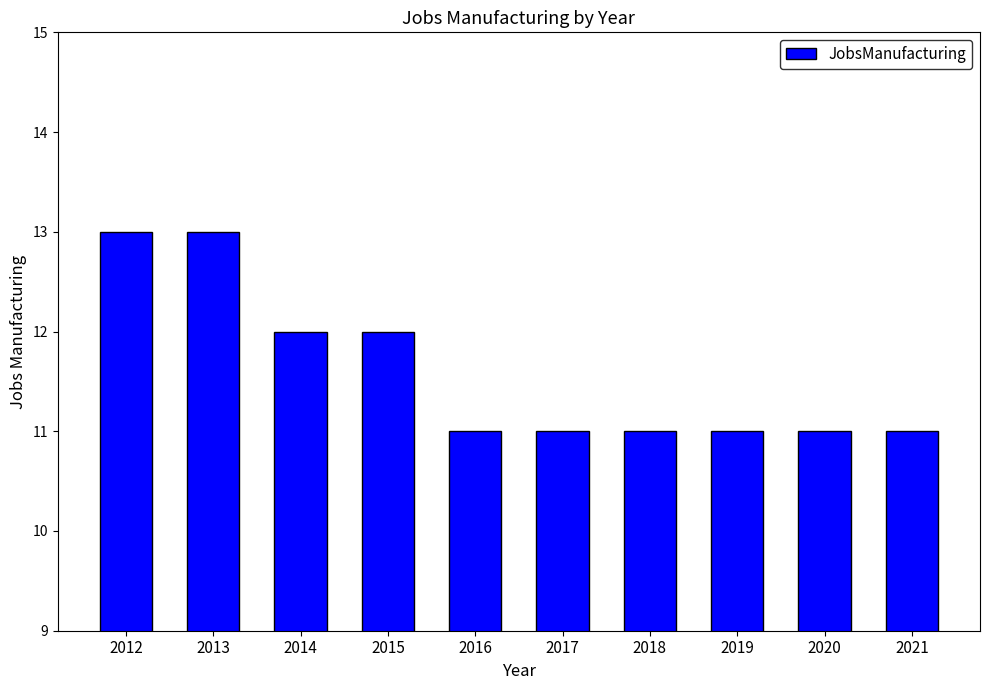

Which has a higher value, 2014 or 2019?

2014